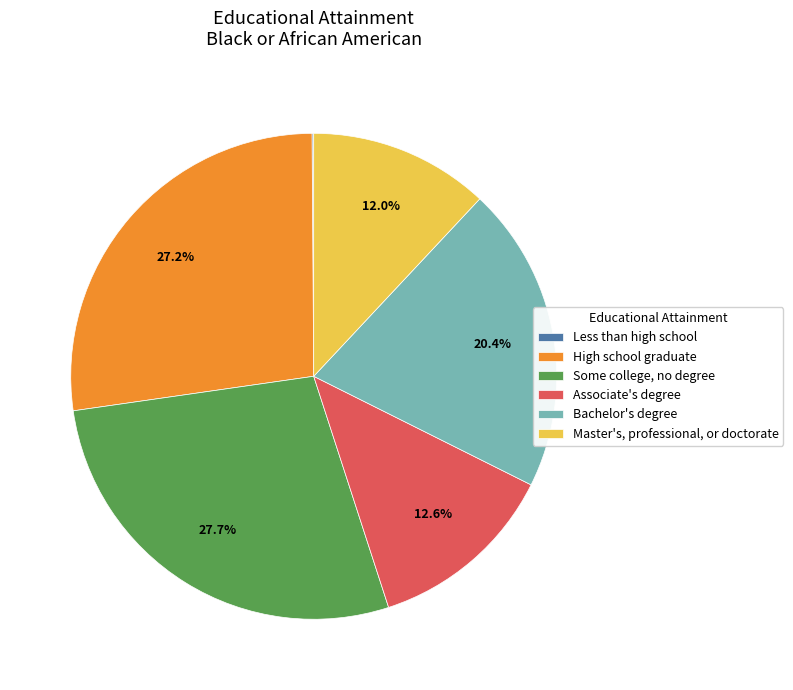

To the nearest percent, what percentage of the pie is Associate's degree?

13%